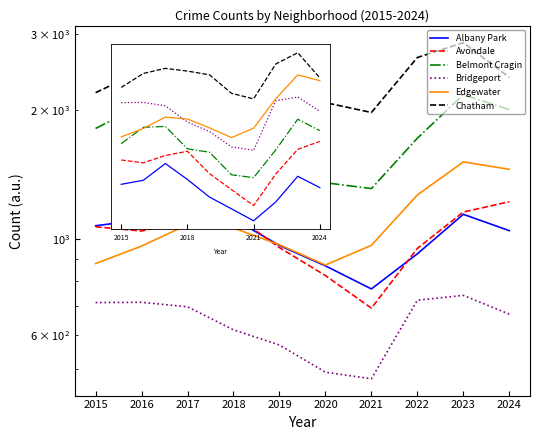

Is it true that Belmont Cragin equals 912 at 2023?

False